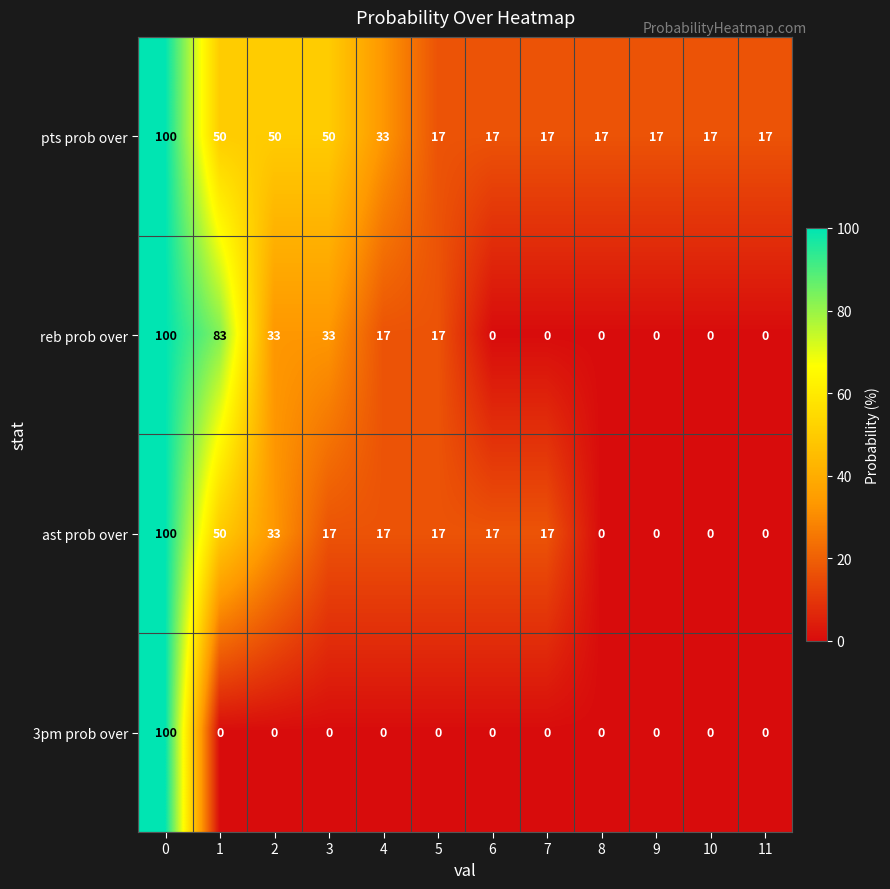

What is the sum of all ast prob over values?

268